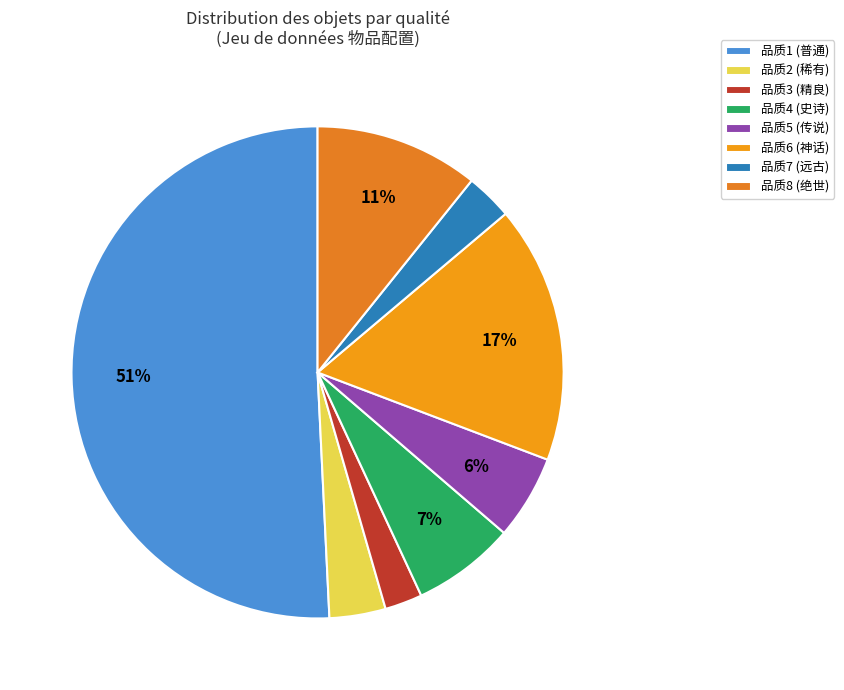

Which category has the smallest portion of the pie?

品质3 (精良)